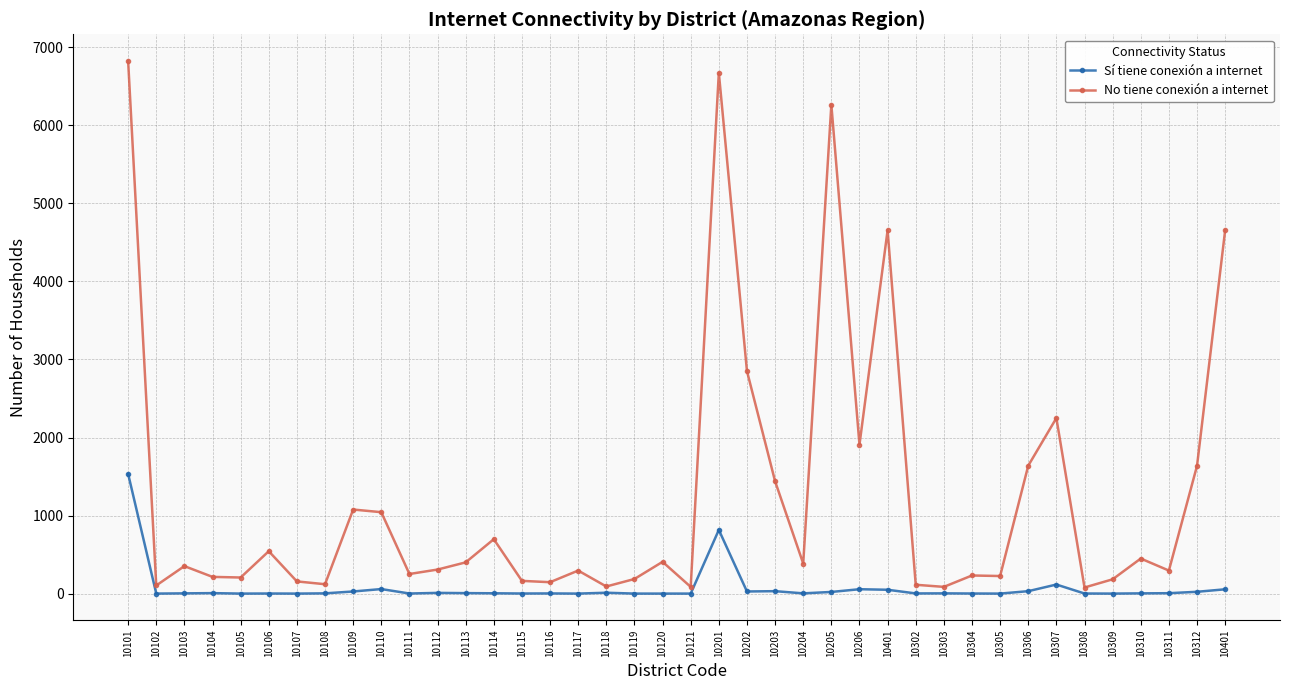

The No tiene conexión a internet series shows 86 at 10121. True or false?

True